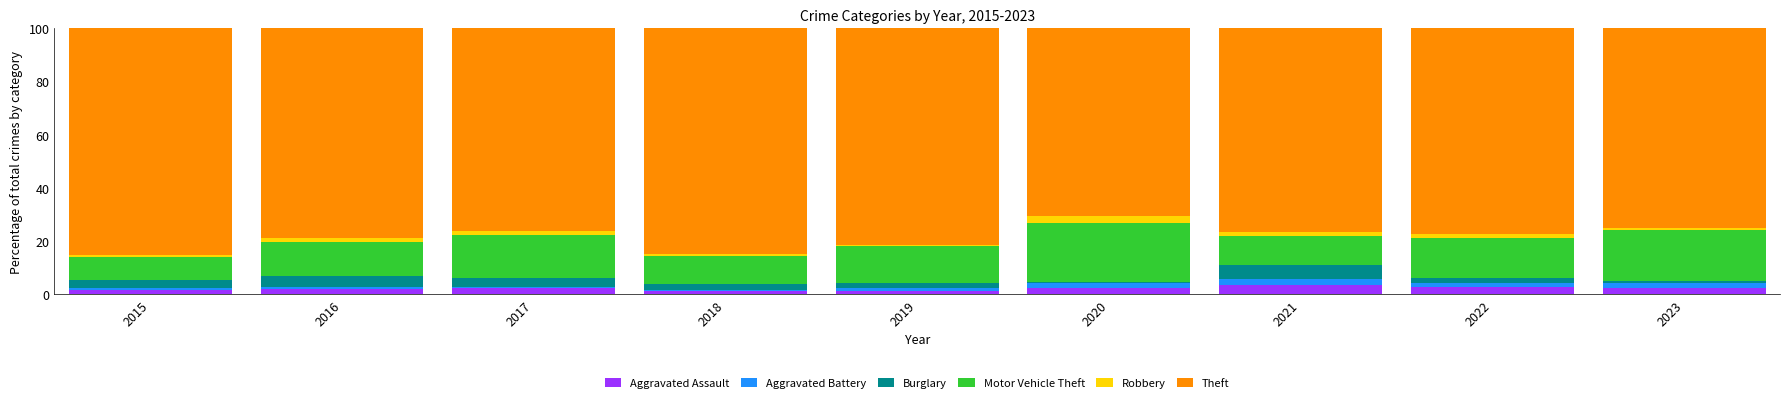

What is the highest value of the Aggravated Assault series?

3.4